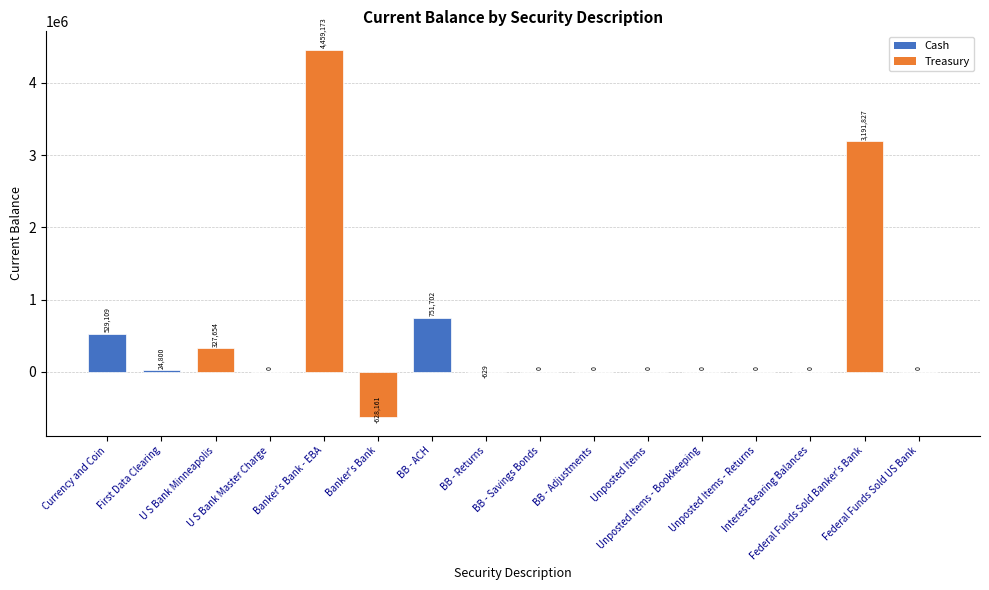

What is the maximum value shown in the chart?

4459172.9